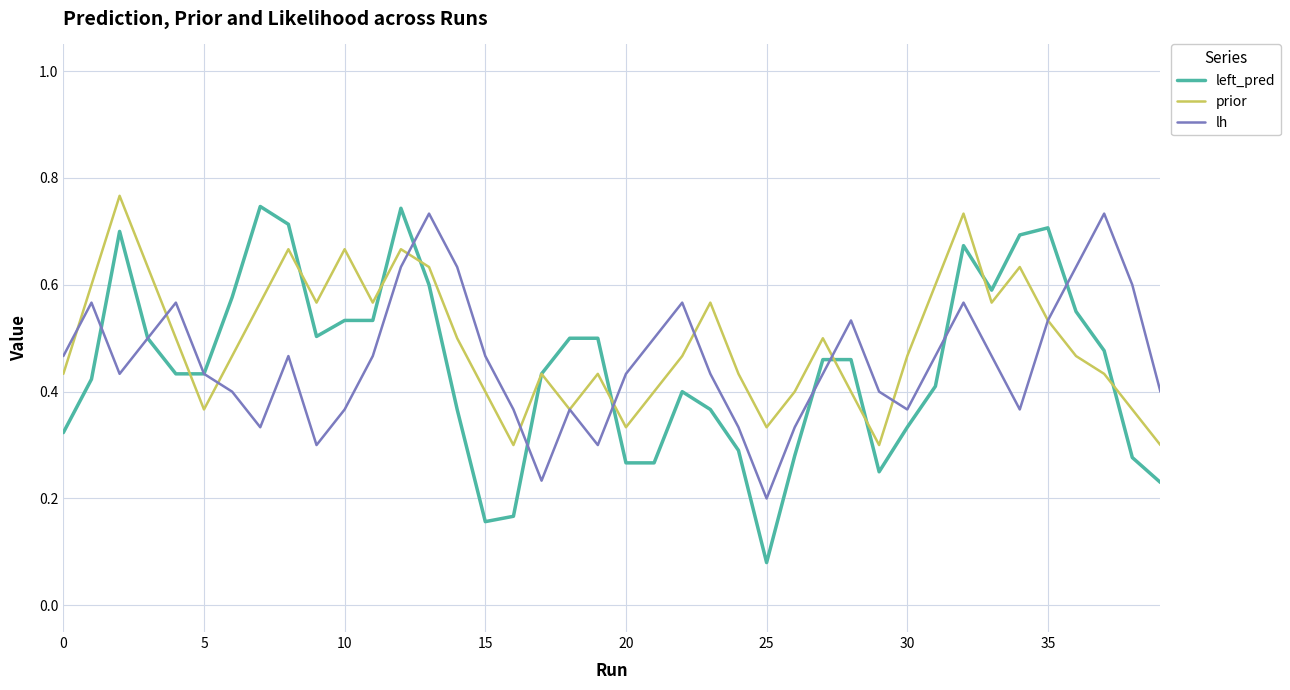

Which series has the largest range (max minus min)?

left_pred